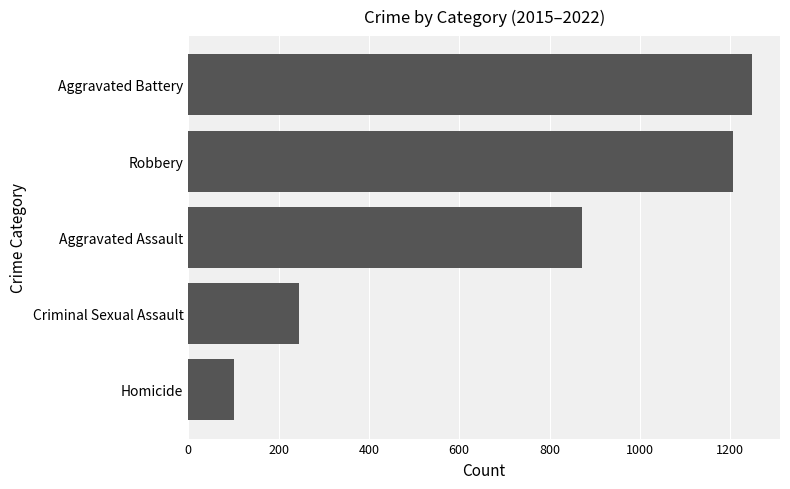

What is the average value?

735